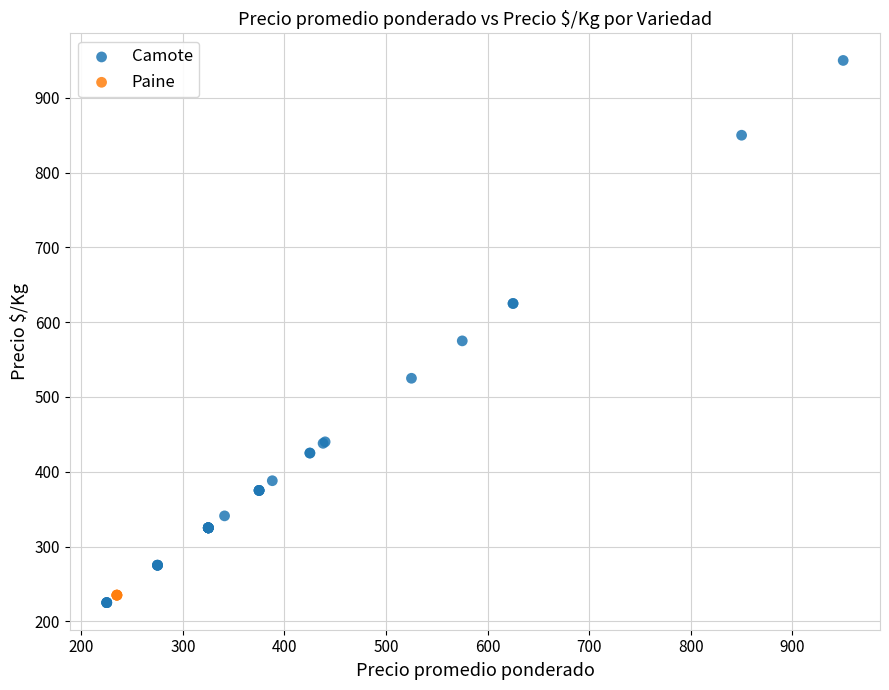

Which series contains the highest Y value?

Camote